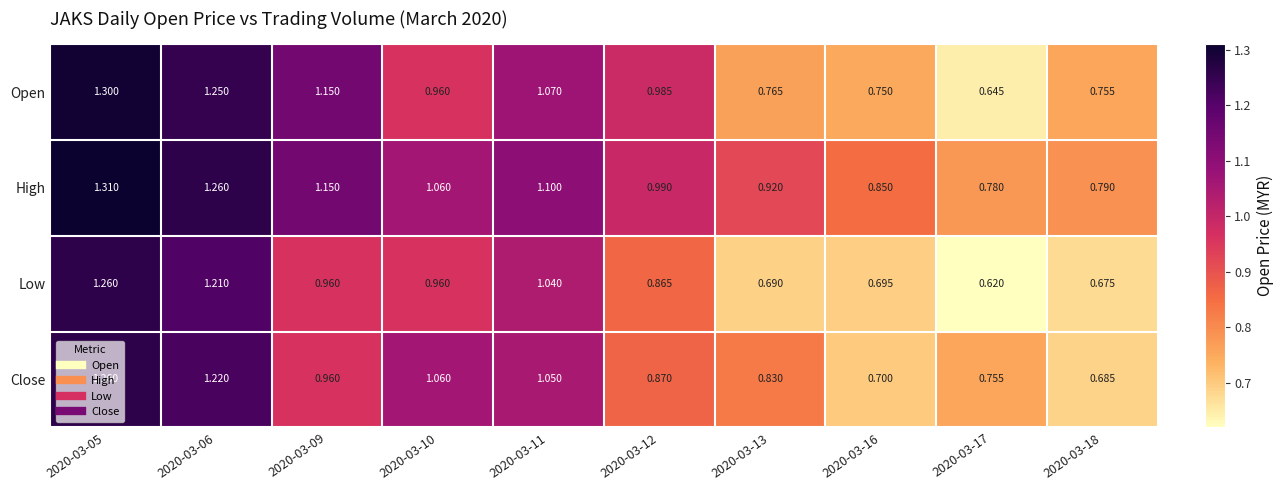

Which series has the largest total across all categories?

High